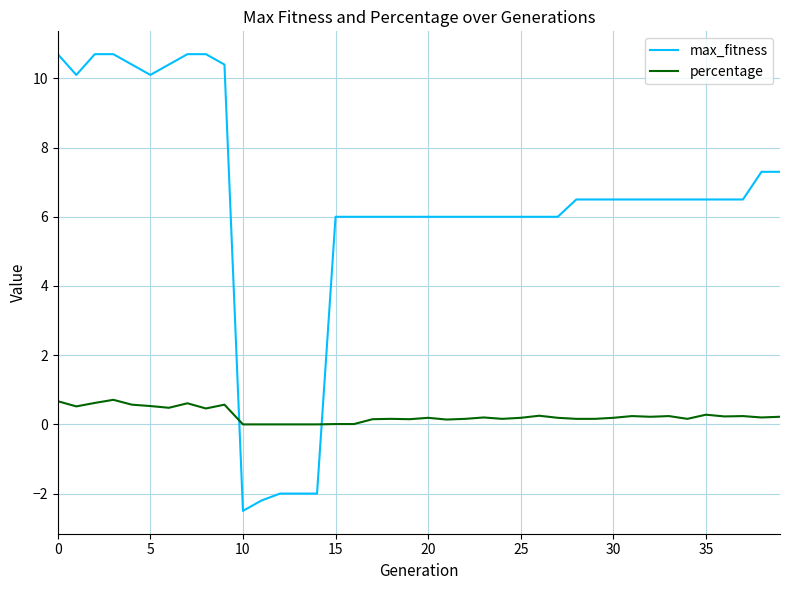

Which series has the largest range (max minus min)?

max_fitness